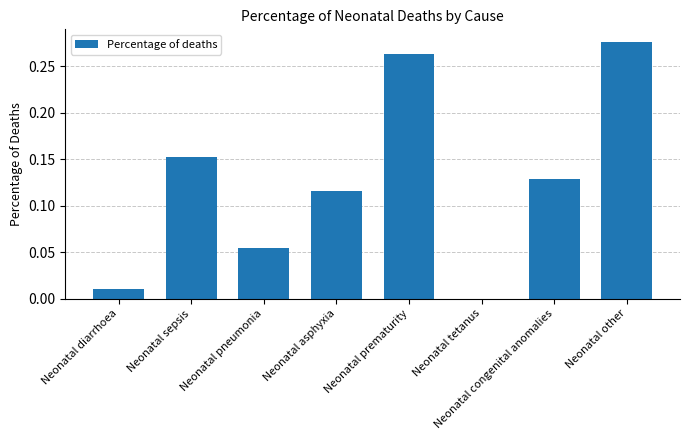

Which label corresponds to the largest value in the chart?

Neonatal other